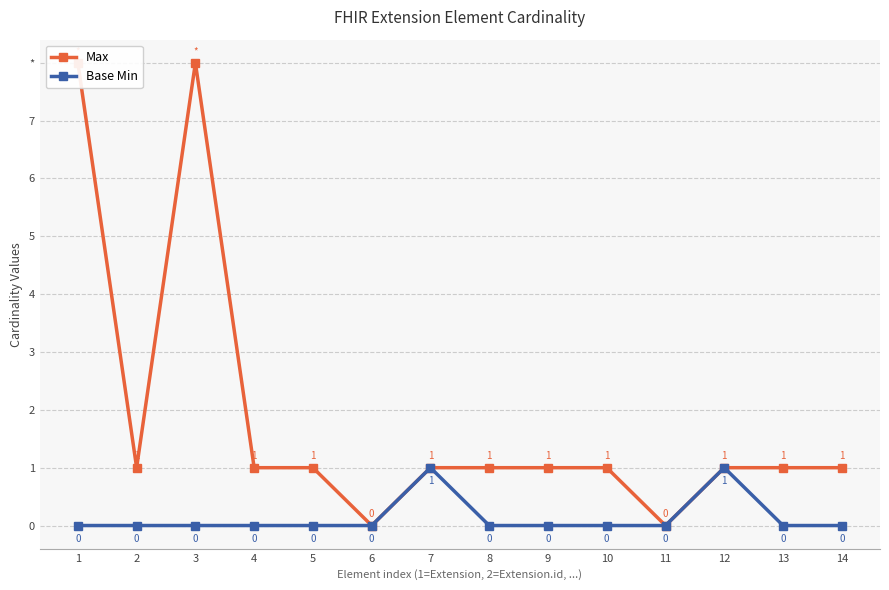

In Max, how many points are higher than both neighbors (excluding endpoints)?

1